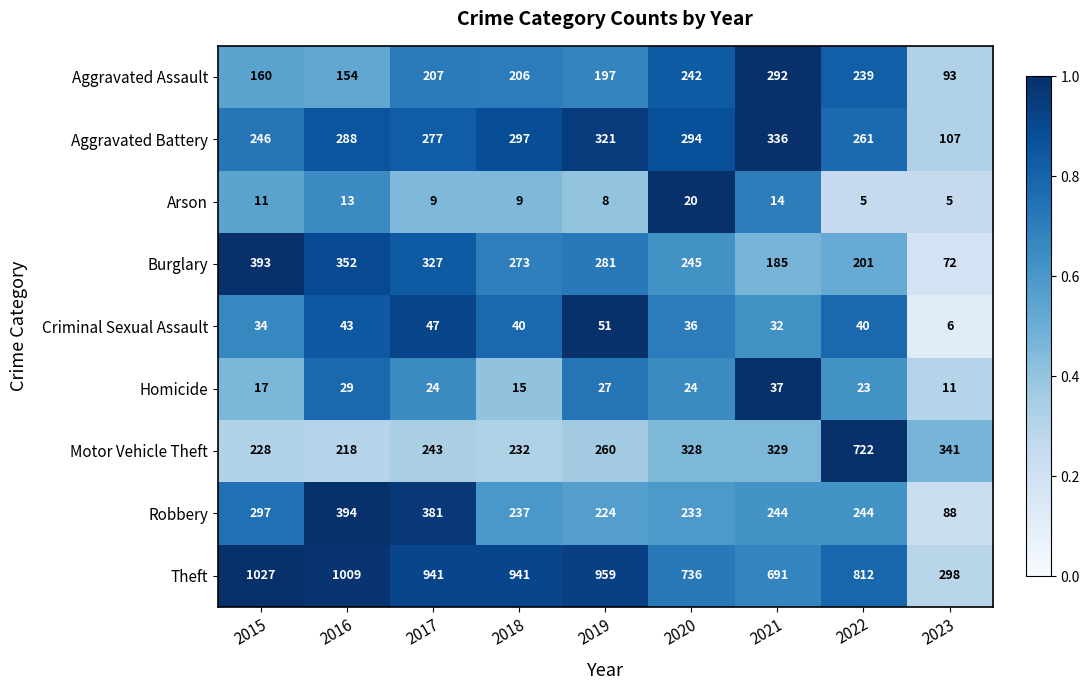

What is the sum of the Robbery values at 2015 and 2017?

678